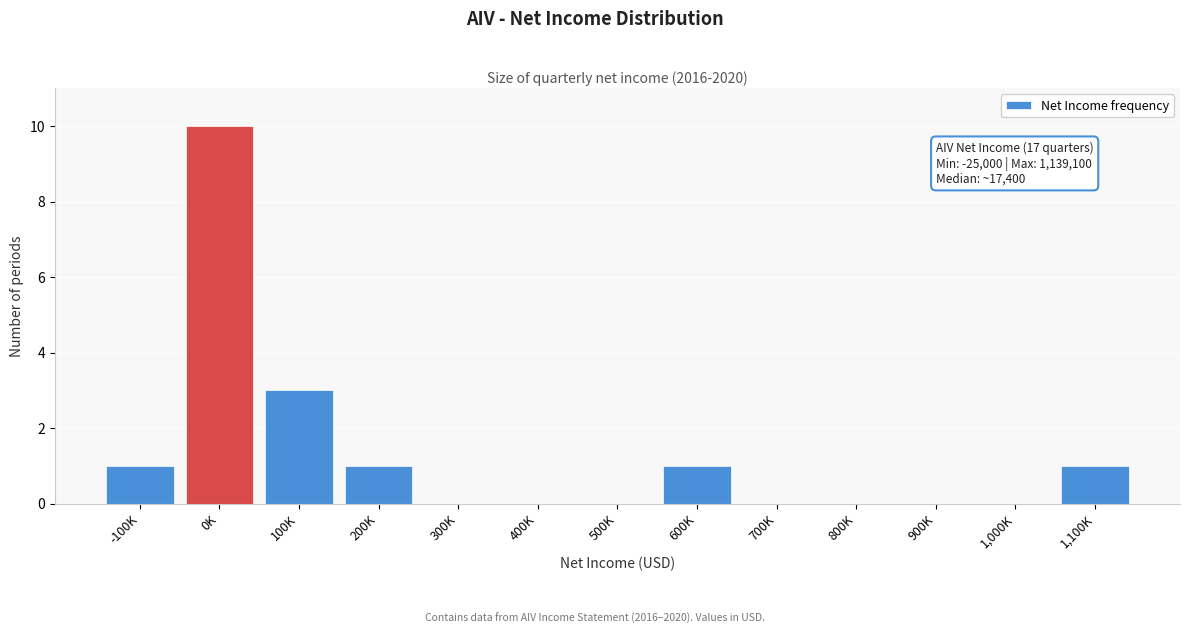

Reading left to right, what are all the values shown in this chart?

-100K=1	0K=10	100K=3	200K=1	300K=0	400K=0	500K=0	600K=1	700K=0	800K=0	900K=0	1,000K=0	1,100K=1